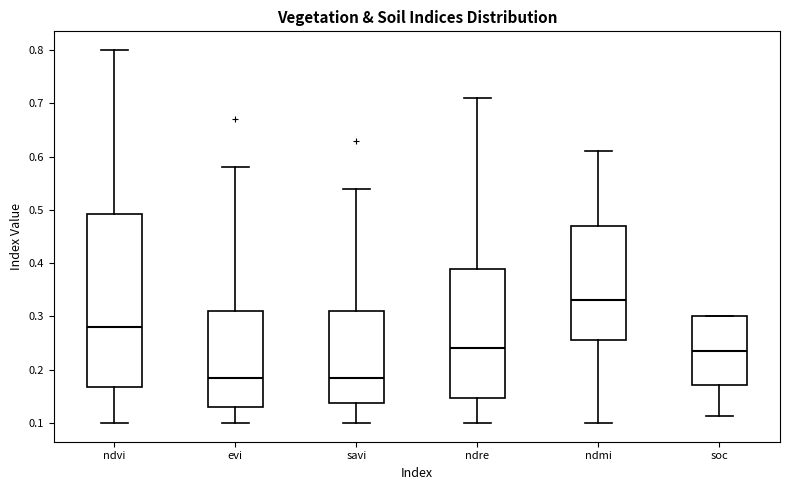

Comparing the boxes themselves (not the whiskers), which one is the tallest?

ndvi